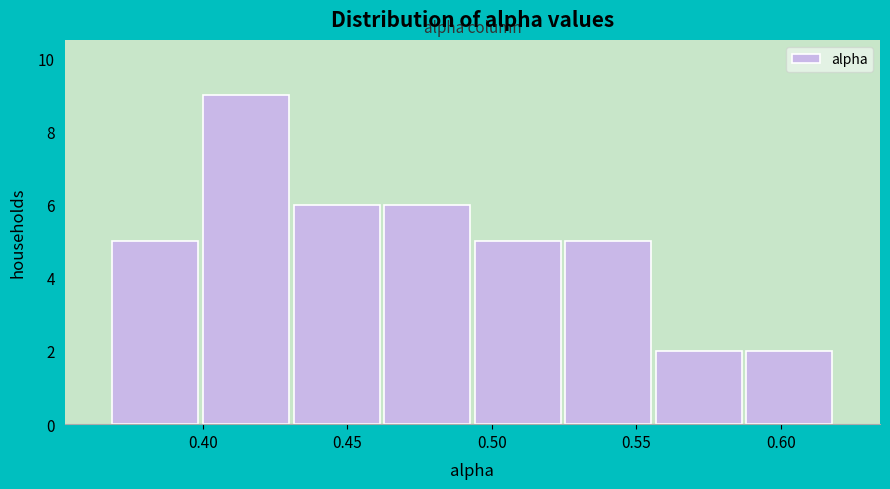

Reading left to right, transcribe this chart: for each bar, give the range it covers on the x-axis and its height. Neither the bar edges nor the heights are printed on the chart, so give them approximately, as read against the axes.

0.370 to 0.400: 5
0.400 to 0.430: 9
0.430 to 0.460: 6
0.460 to 0.495: 6
0.495 to 0.525: 5
0.525 to 0.555: 5
0.555 to 0.585: 2
0.585 to 0.620: 2